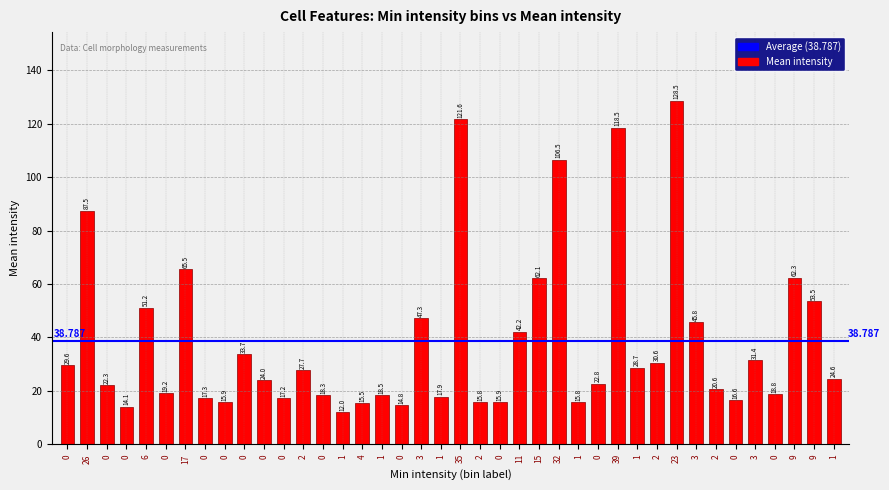

Between 32 and 1, which is larger?

32